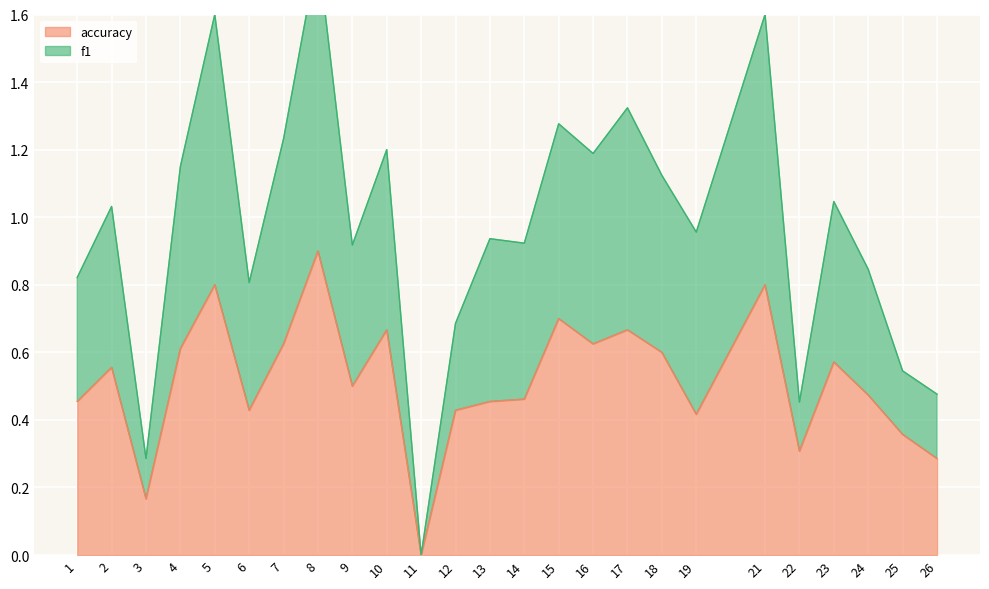

True or false: f1 and accuracy intersect in this chart.

False